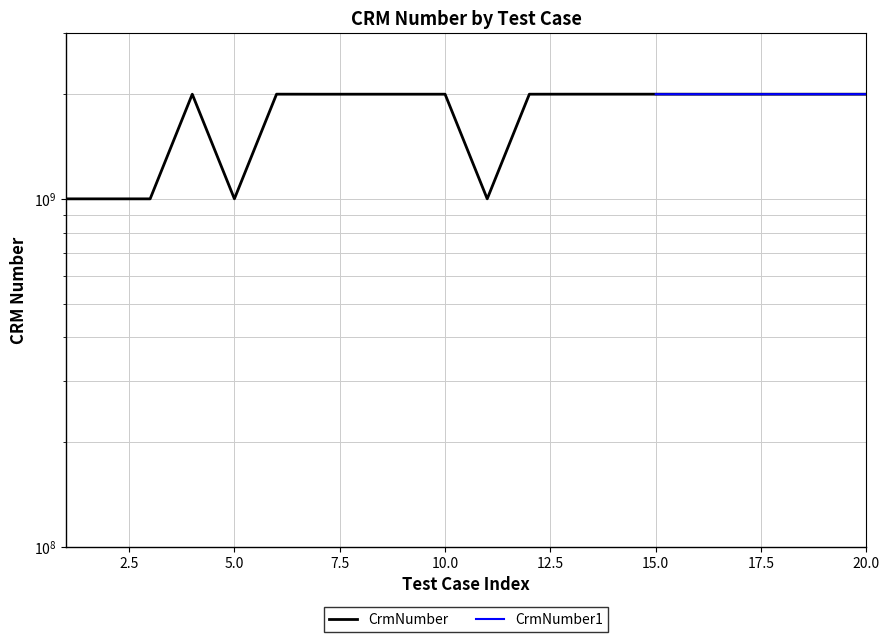

How many intersections are there between CrmNumber and CrmNumber1?

1